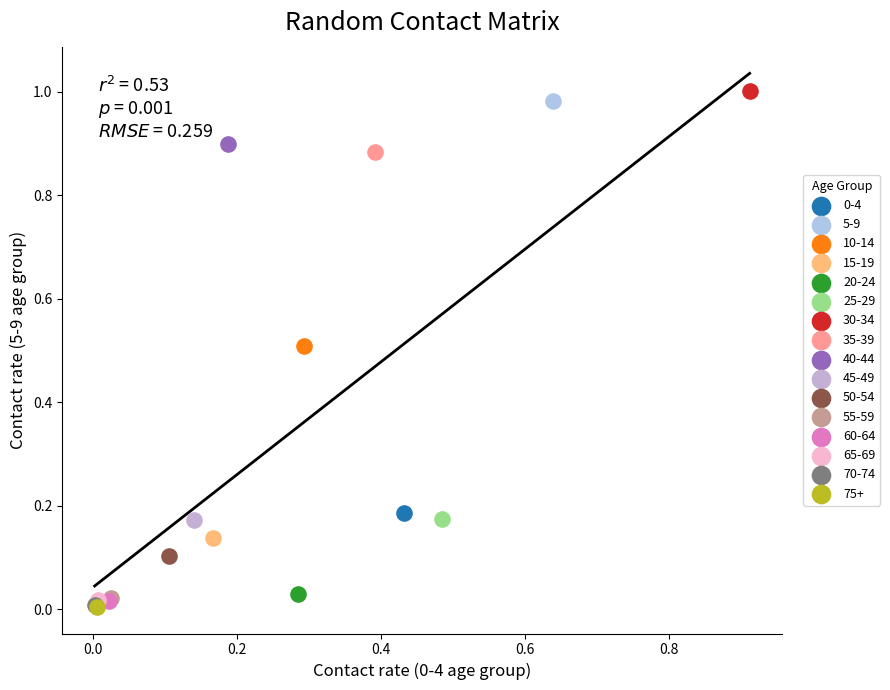

Which series reaches the maximum Y coordinate?

30-34